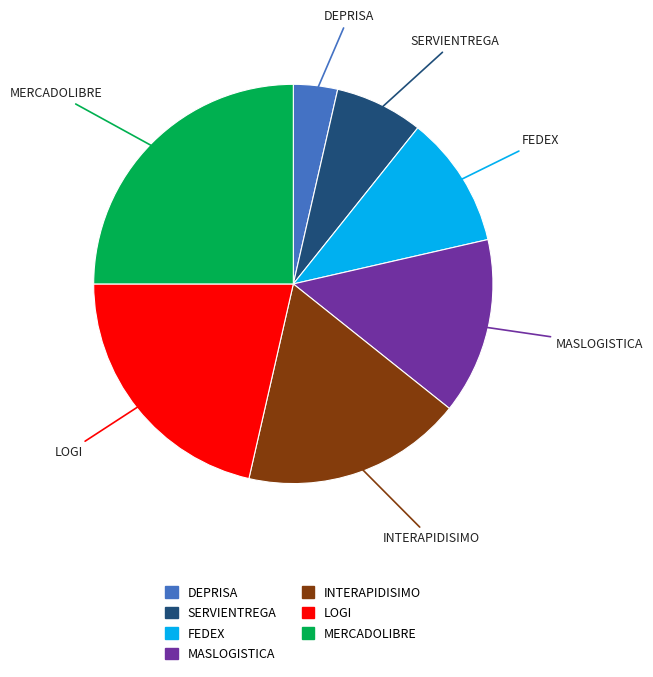

Which has a higher value, SERVIENTREGA or MERCADOLIBRE?

MERCADOLIBRE